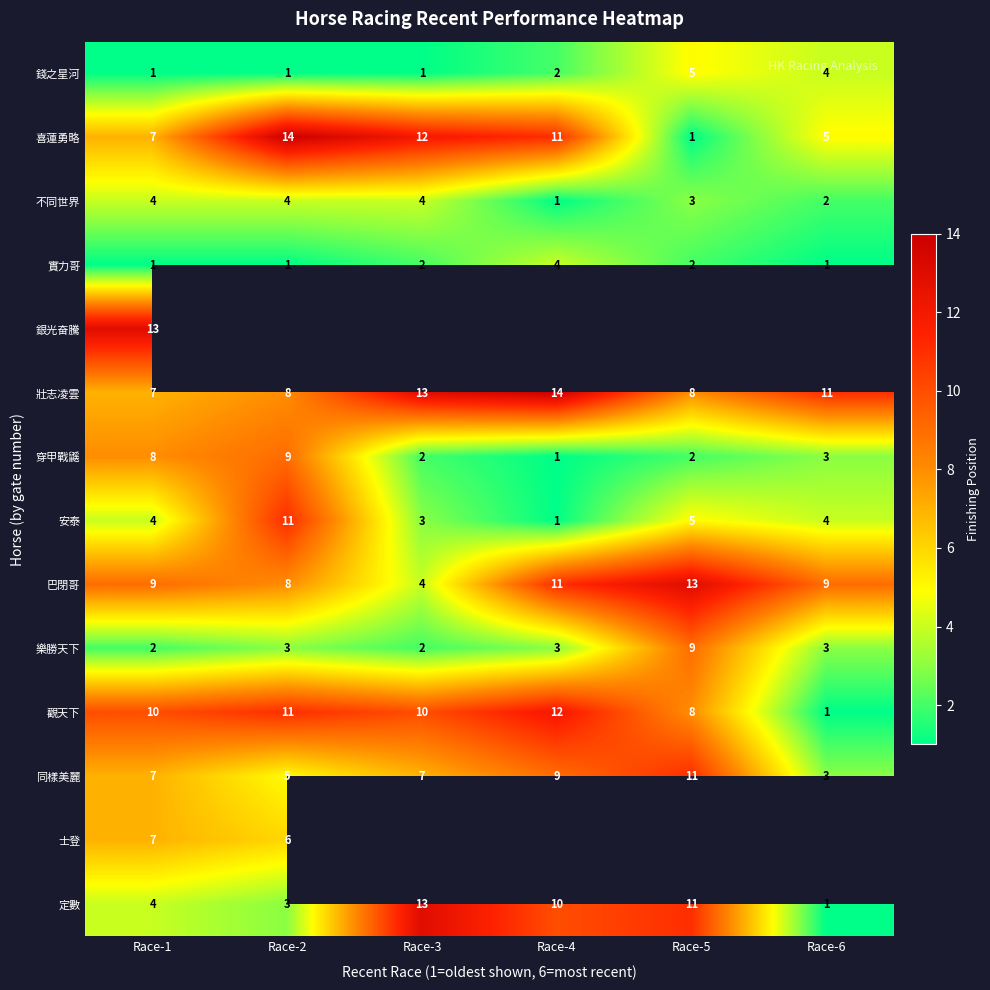

At which category is the sum across all series the highest?

Race-1